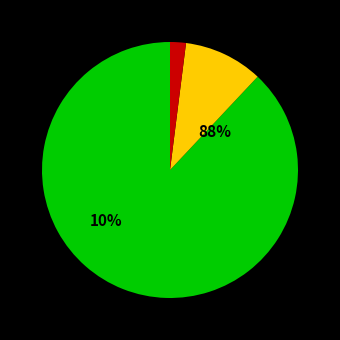

What is the ratio of the value at 1 to the value at 2?

8.8